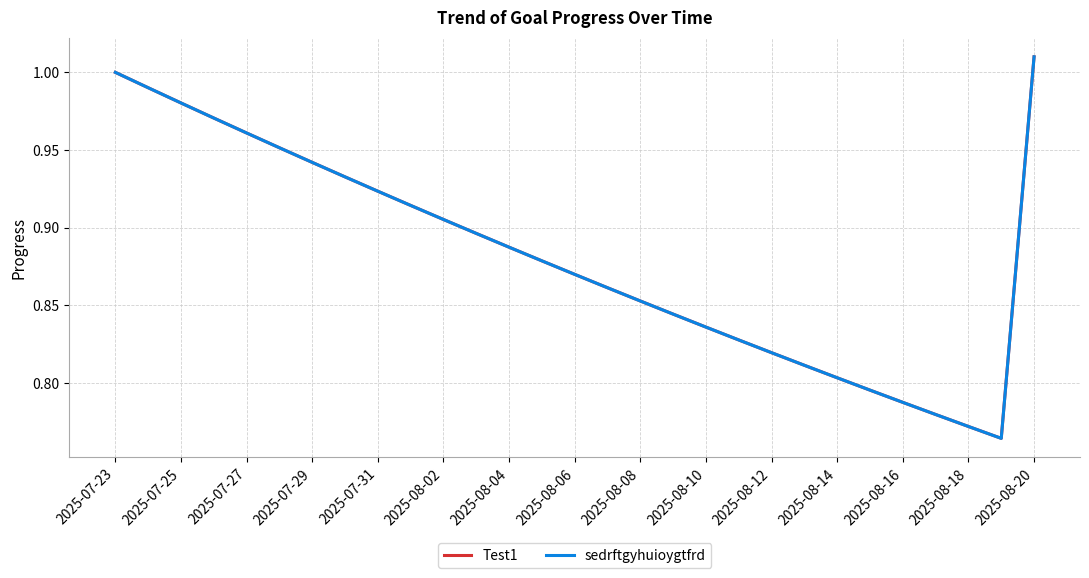

Does the chart display data point markers on the line(s)?

No